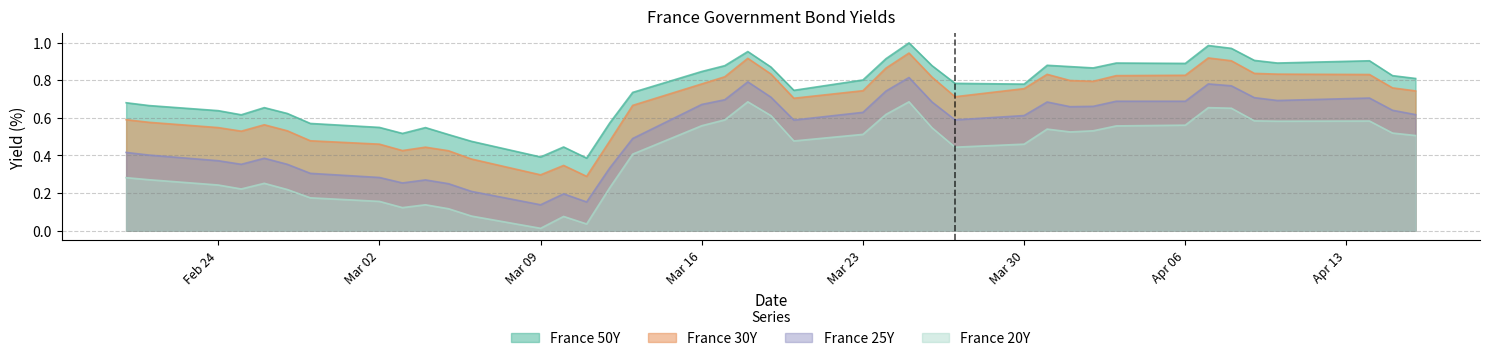

Which label corresponds to the smallest value in the chart?

Mar 09